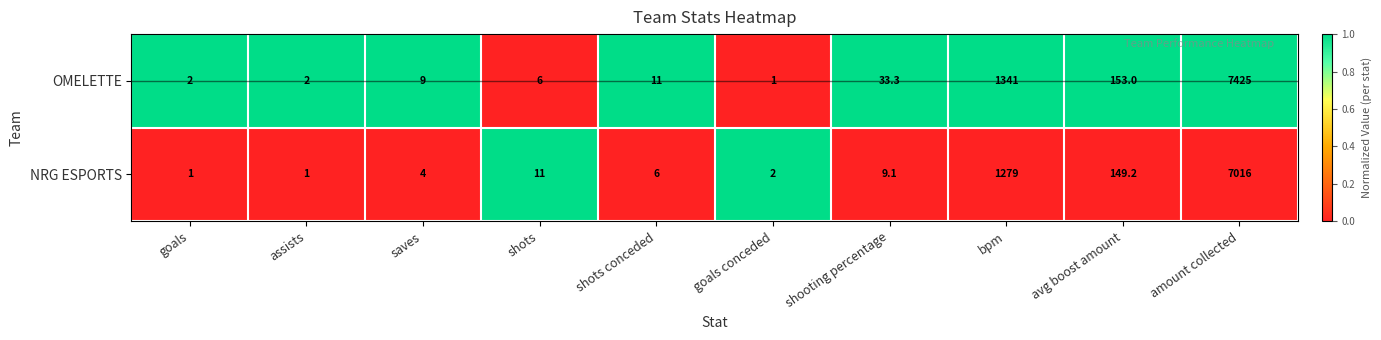

Reading right to left, extract all data points from this chart.

OMELETTE: 7425.0	153.0	1341.0	33.3	1.0	11.0	6.0	9.0	2.0	2.0
NRG ESPORTS: 7016.0	149.2	1279.0	9.1	2.0	6.0	11.0	4.0	1.0	1.0